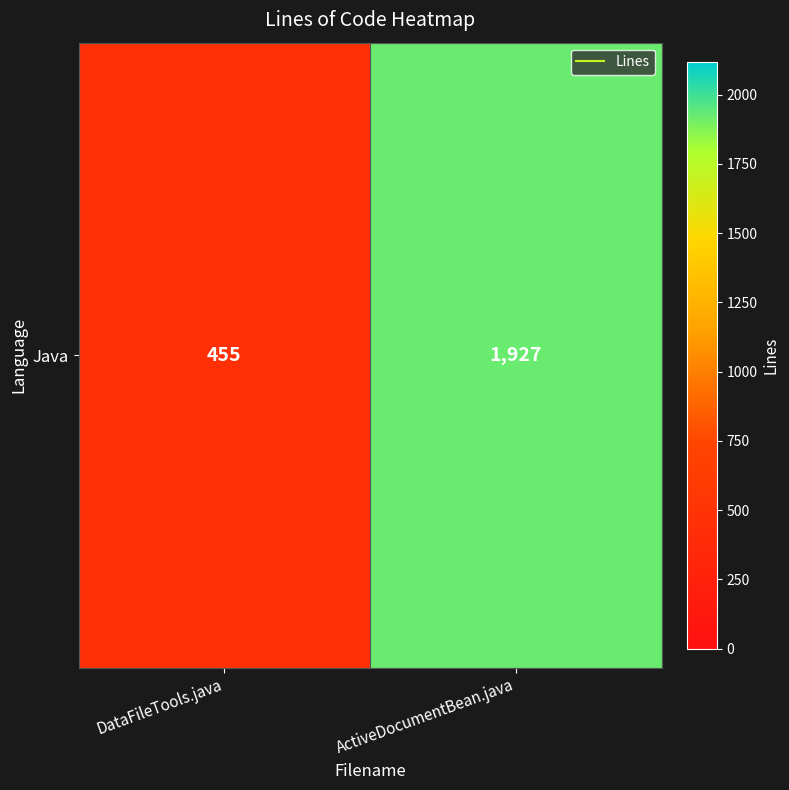

Count the number of data series in this chart.

1